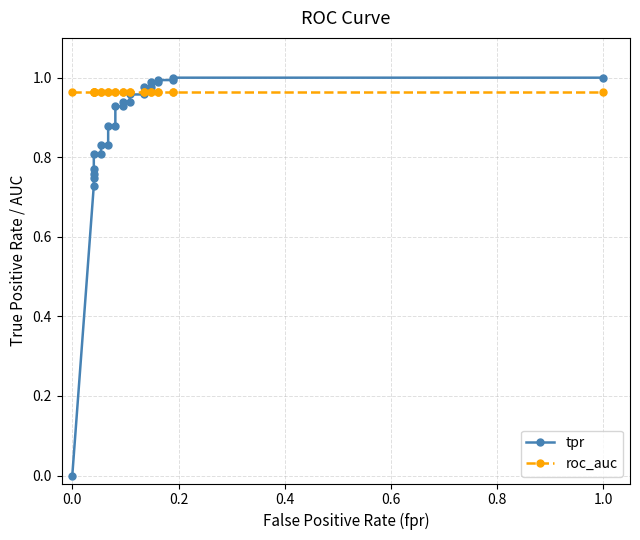

What is the difference between the second highest and minimum values in the tpr series?

1.0